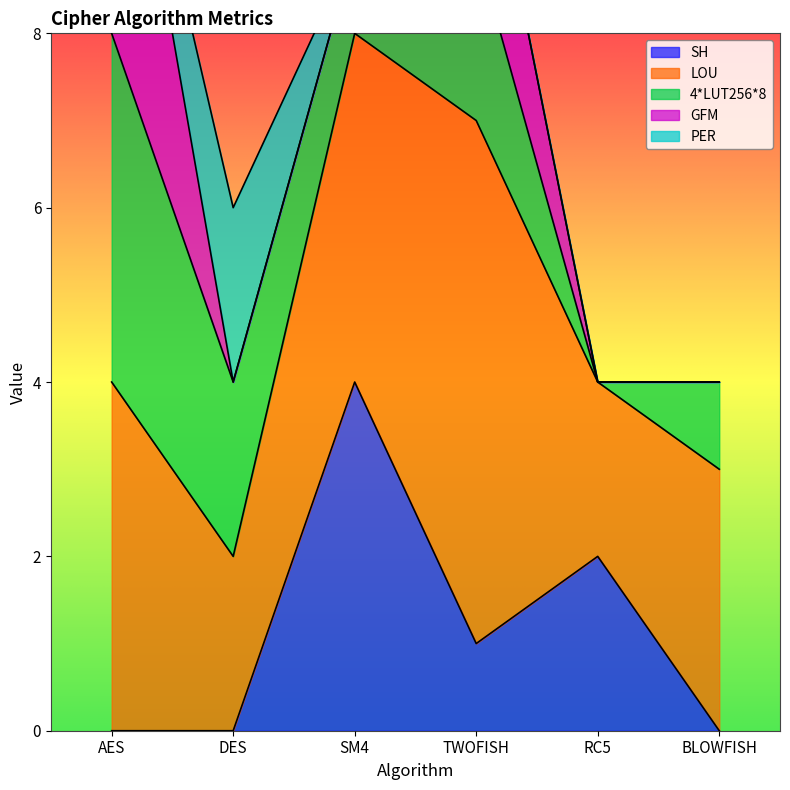

The value of PER at RC5 is 0. True or false?

True